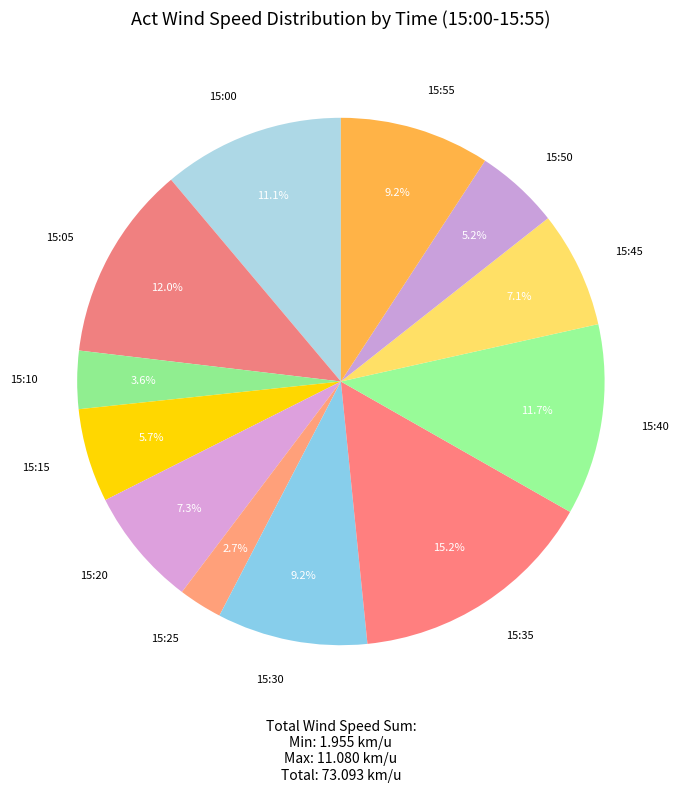

How many slices are in this pie chart?

12